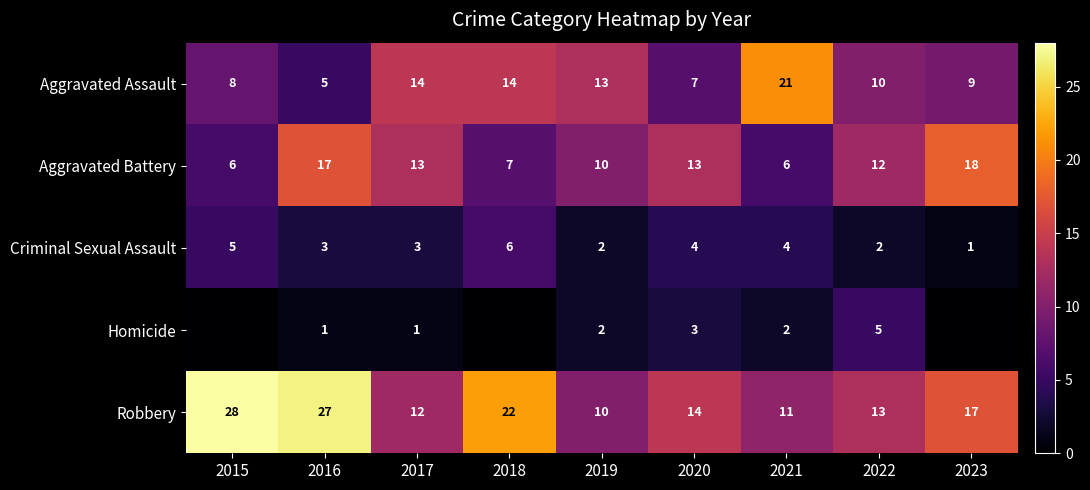

What is the greatest value displayed?

28